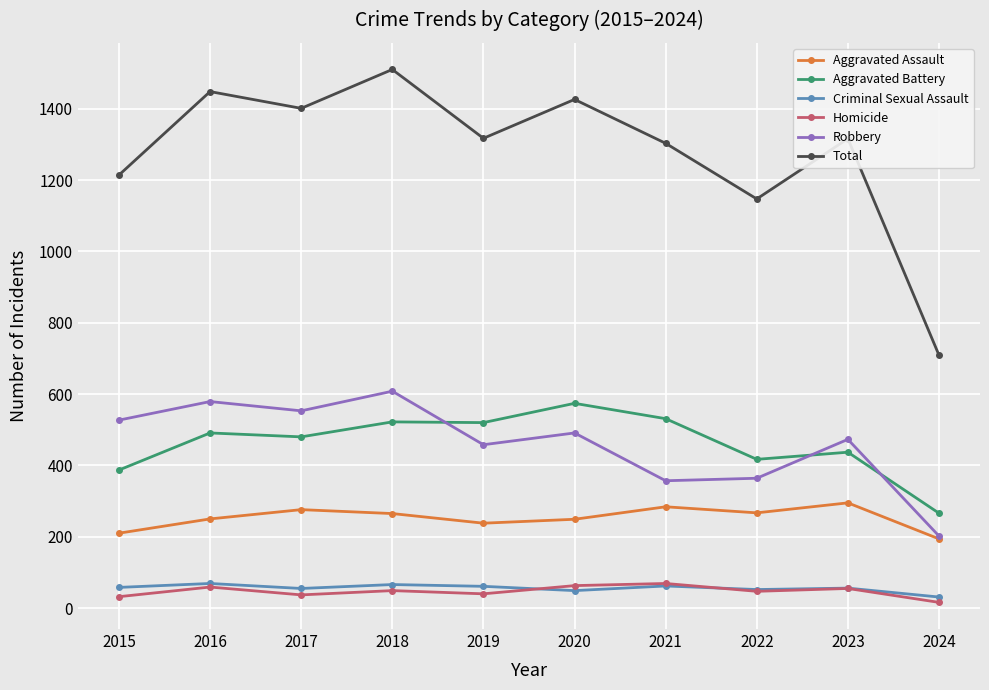

Does the chart have visible grid lines?

Yes